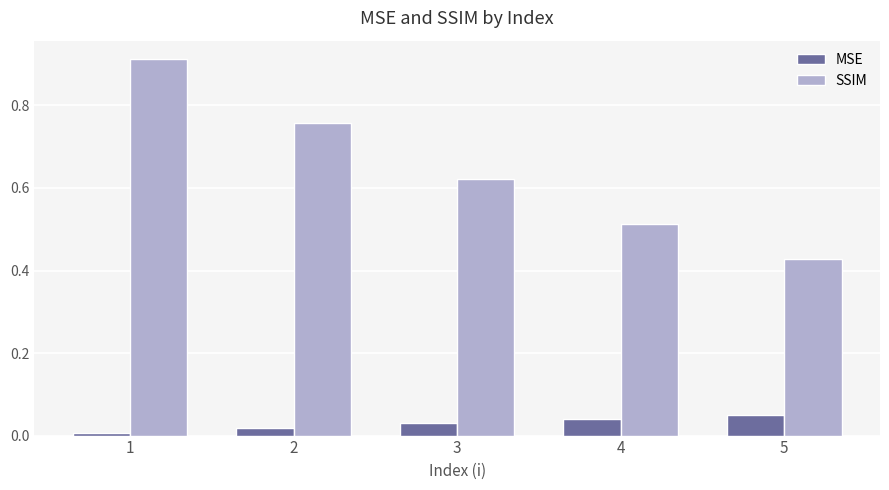

Rank the series by their average value, from highest to lowest.

SSIM, MSE